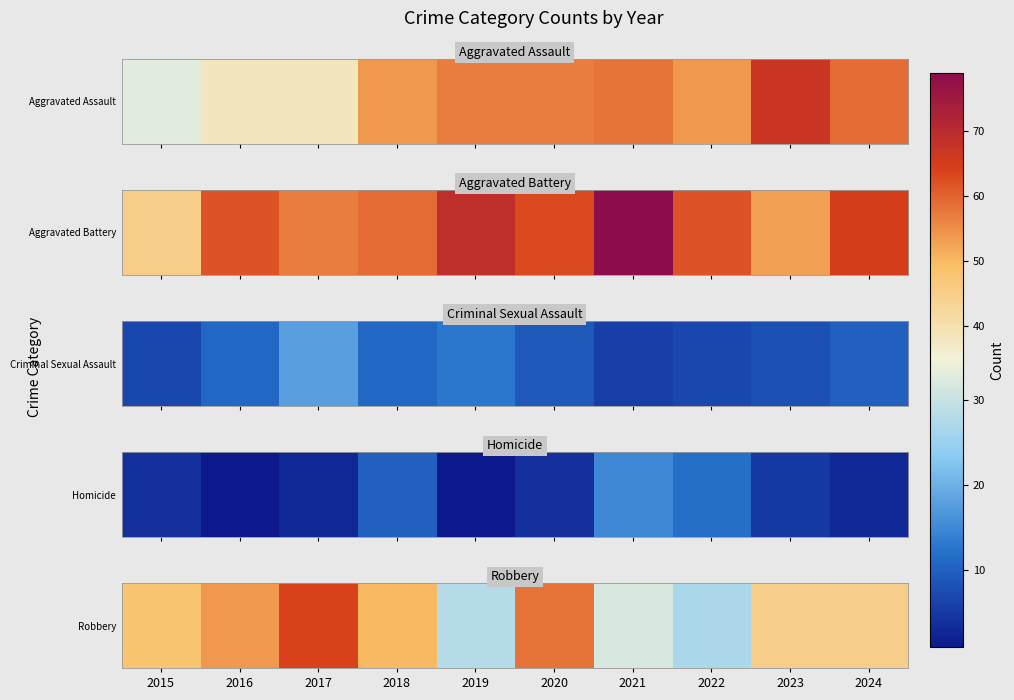

What is the ratio of the value at 2018 to the value at 2023?

1.1